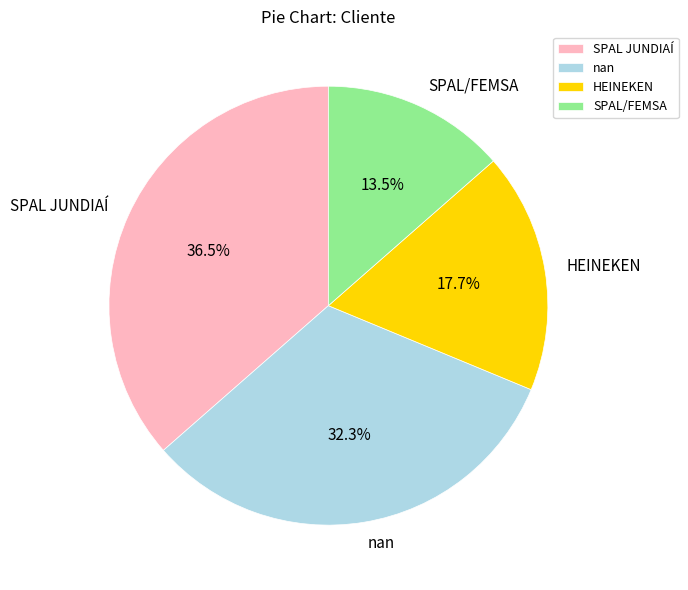

The SPAL JUNDIAÍ slice represents 29% of the pie. True or false?

False